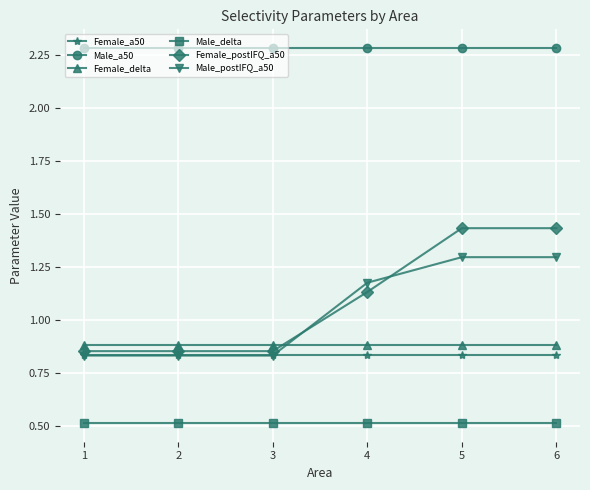

What is the value of the Male_delta point at the 6th from the left?

0.5